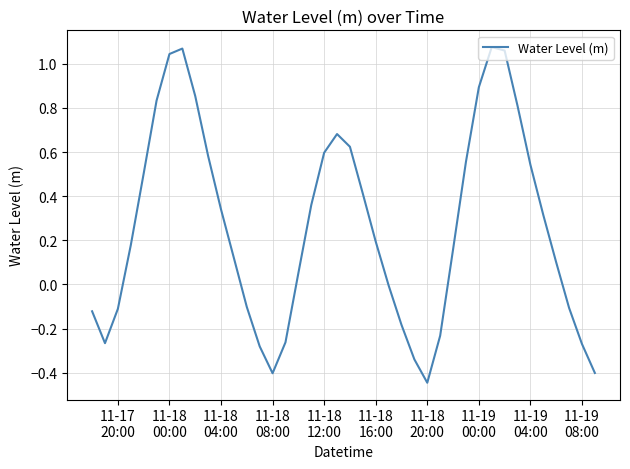

How many lines are shown in the chart?

1